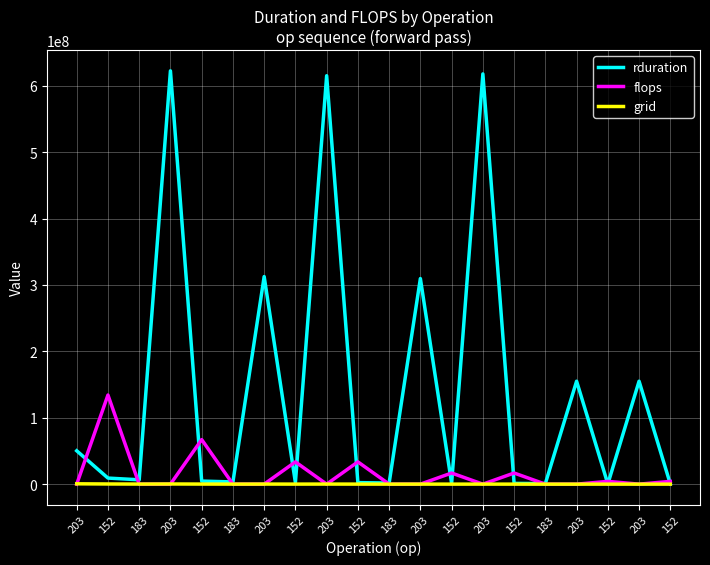

What are all the series names shown in the legend?

rduration, flops, grid